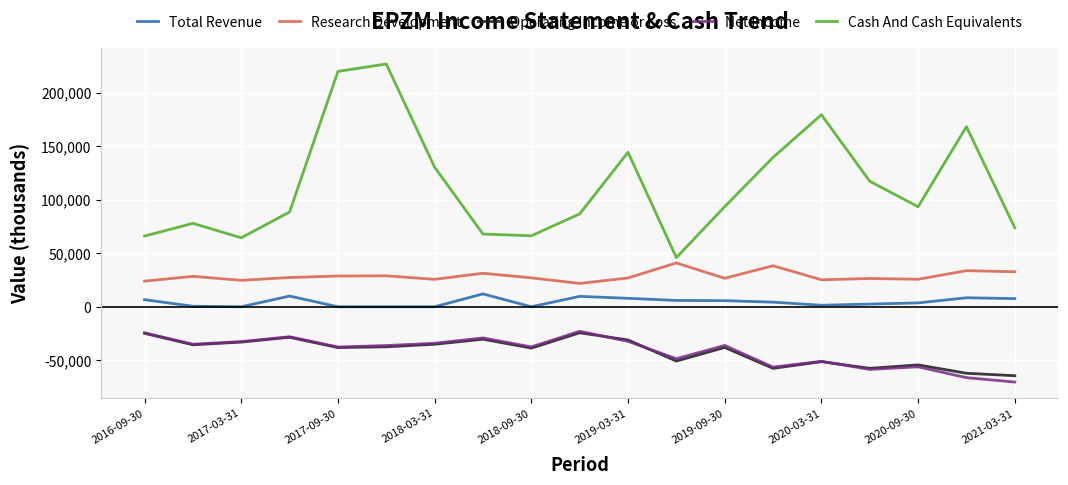

How many categories are shown in the chart?

19